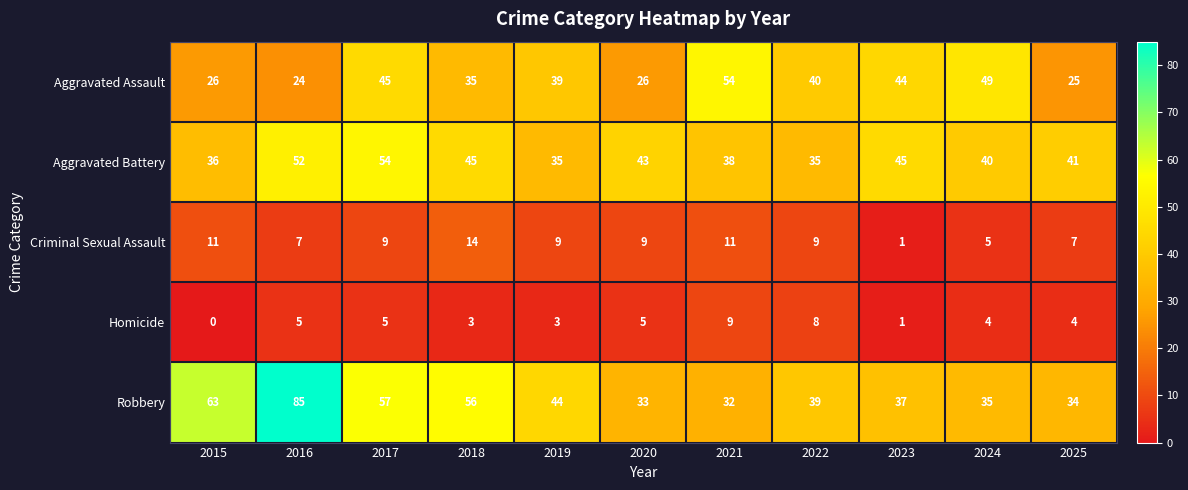

The Robbery series shows 57 at 2017. True or false?

True